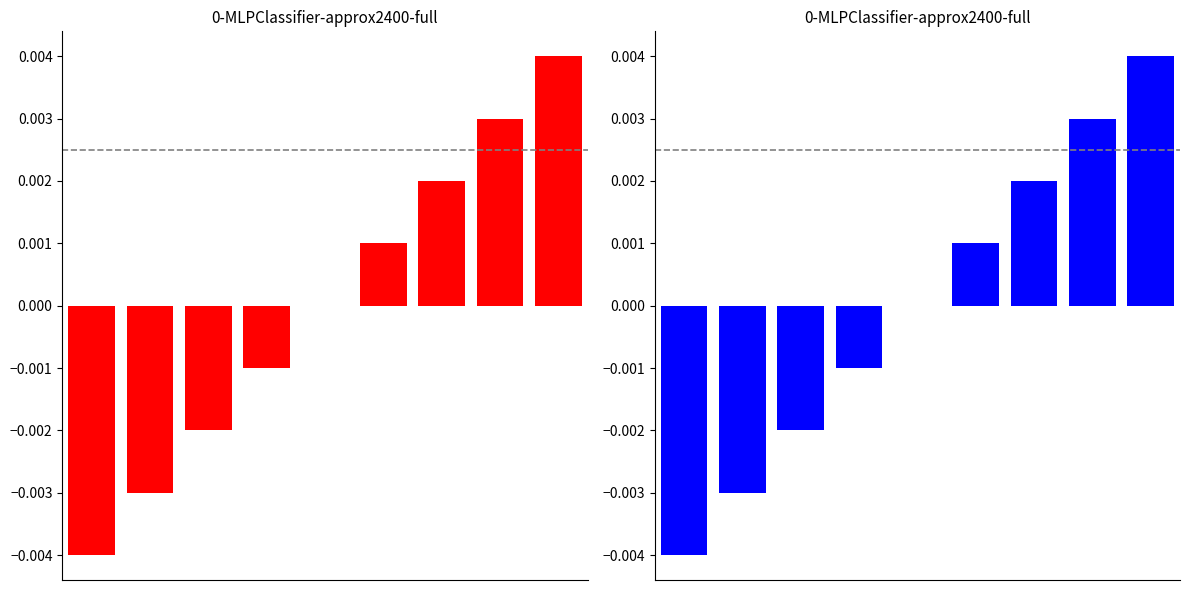

Does the chart contain any negative values?

Yes